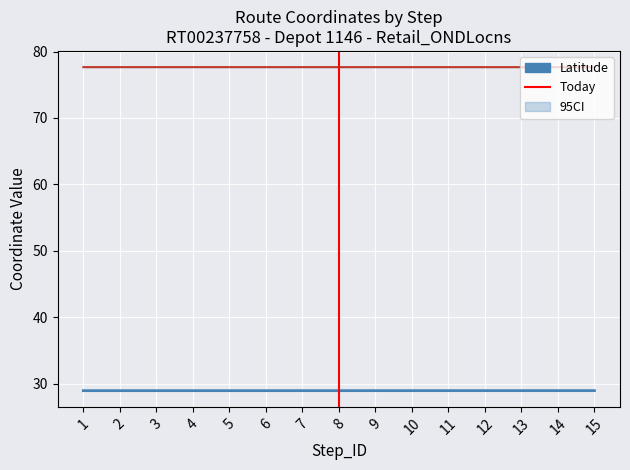

How many lines are shown in the chart?

2